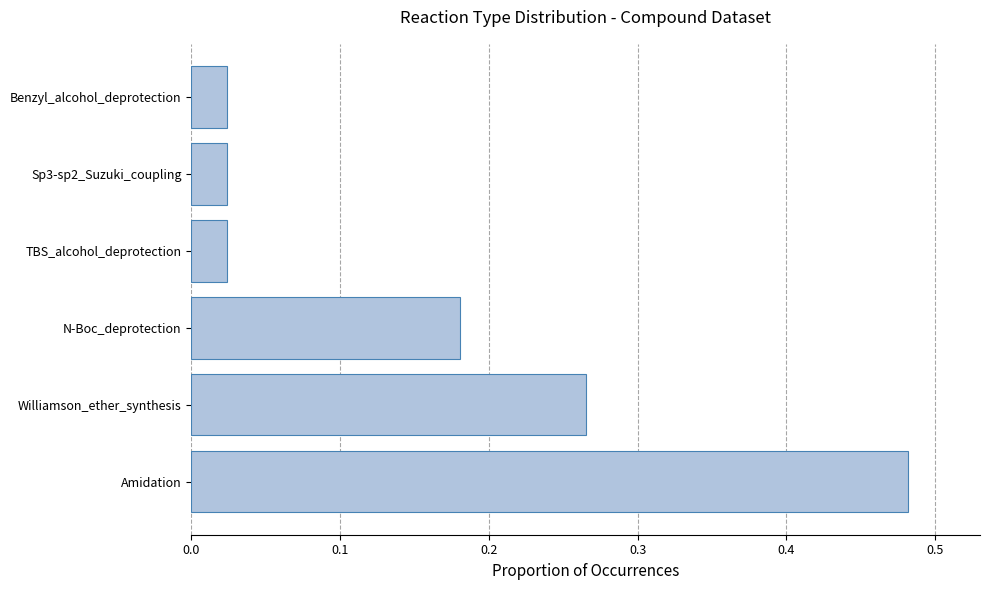

The chart shows a value of 0.3 at N-Boc_deprotection. True or false?

False